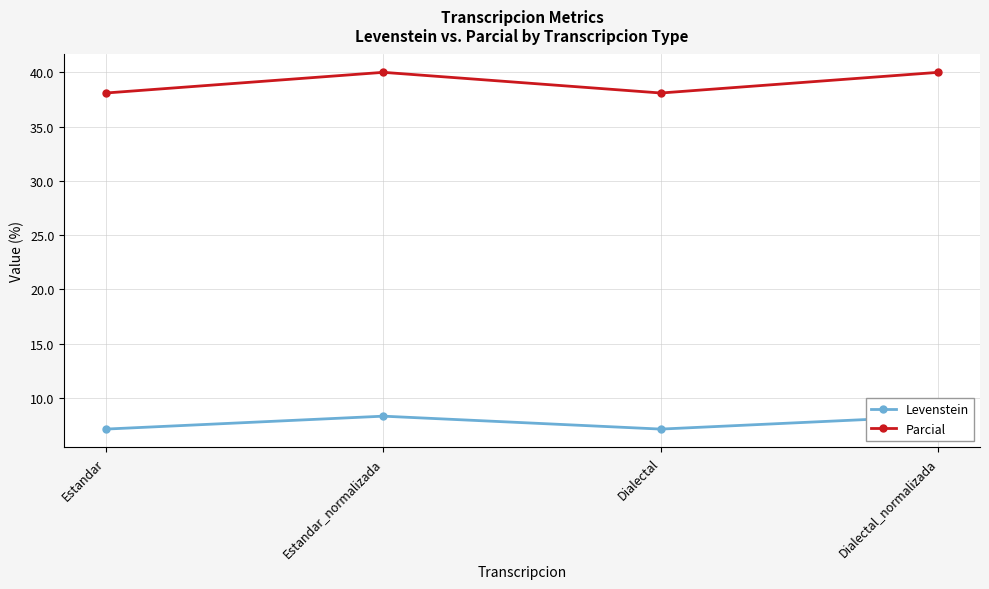

Is it true that Parcial equals 24.4 at Dialectal_normalizada?

False